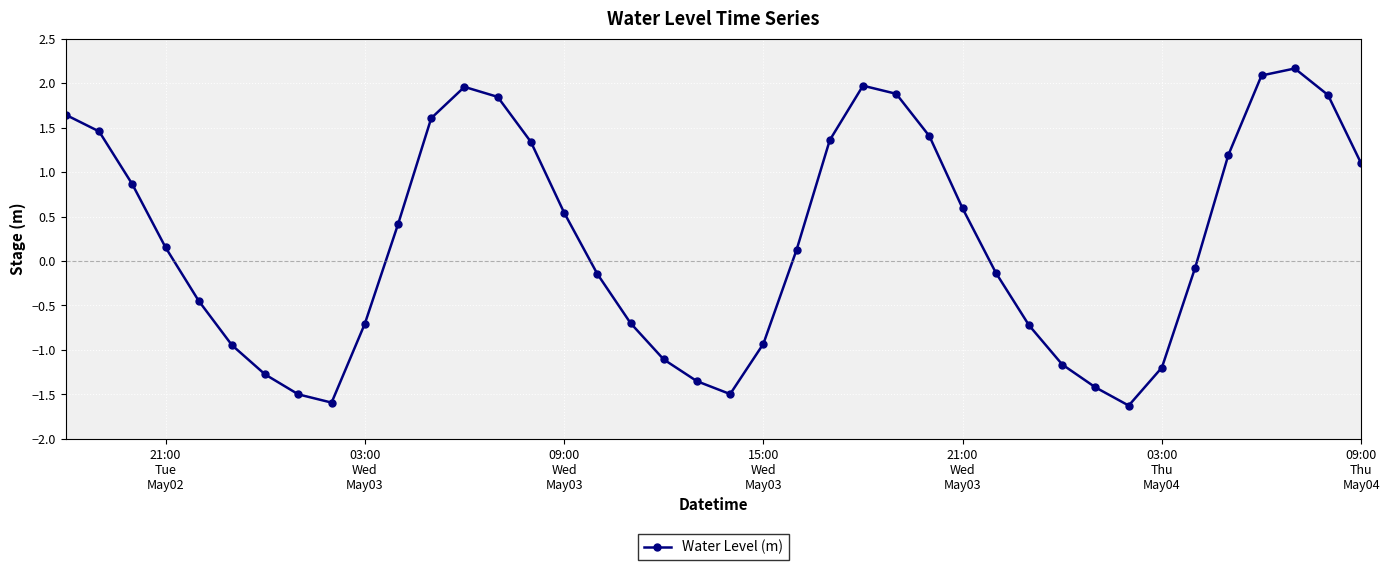

What is the sum of all values?

9.0